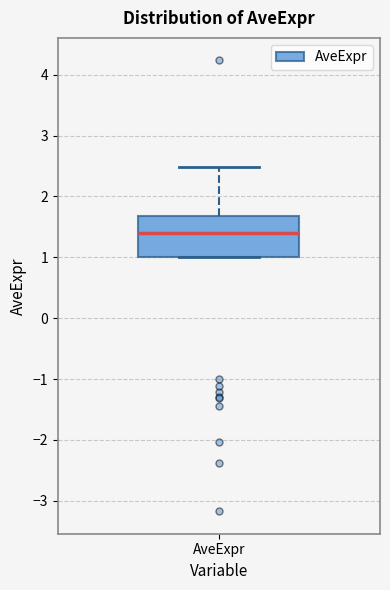

Transcribe this box plot: give where the median line is, the range the box spans, and where the two whiskers end, as read against the y-axis. The values are not printed on the chart, so give them approximately, as read against the axis.

median 1.4, box 1.0 to 1.7, whiskers 1.0 to 2.5